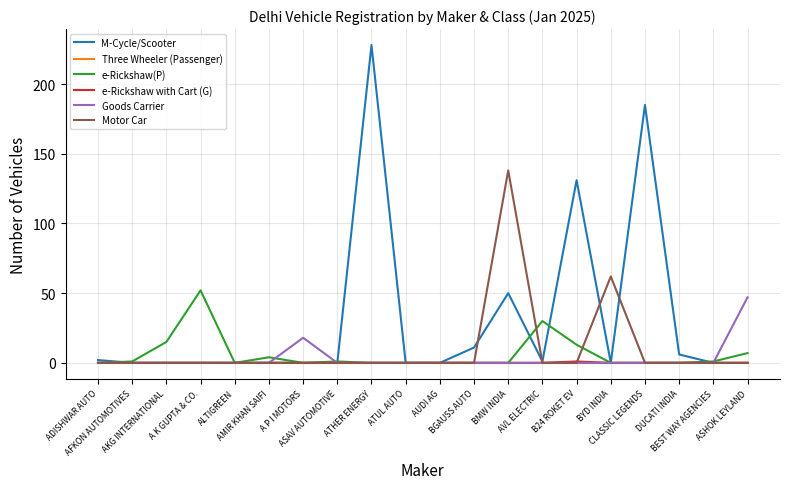

The M-Cycle/Scooter series shows 92 at BYD INDIA. True or false?

False